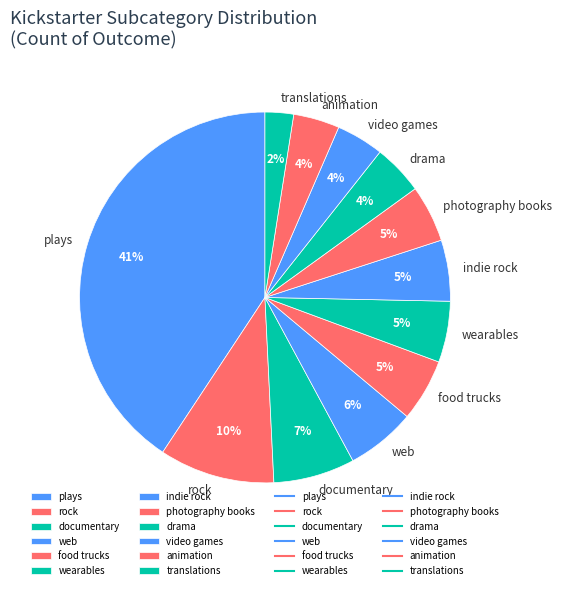

Which has a higher value, wearables or translations?

wearables